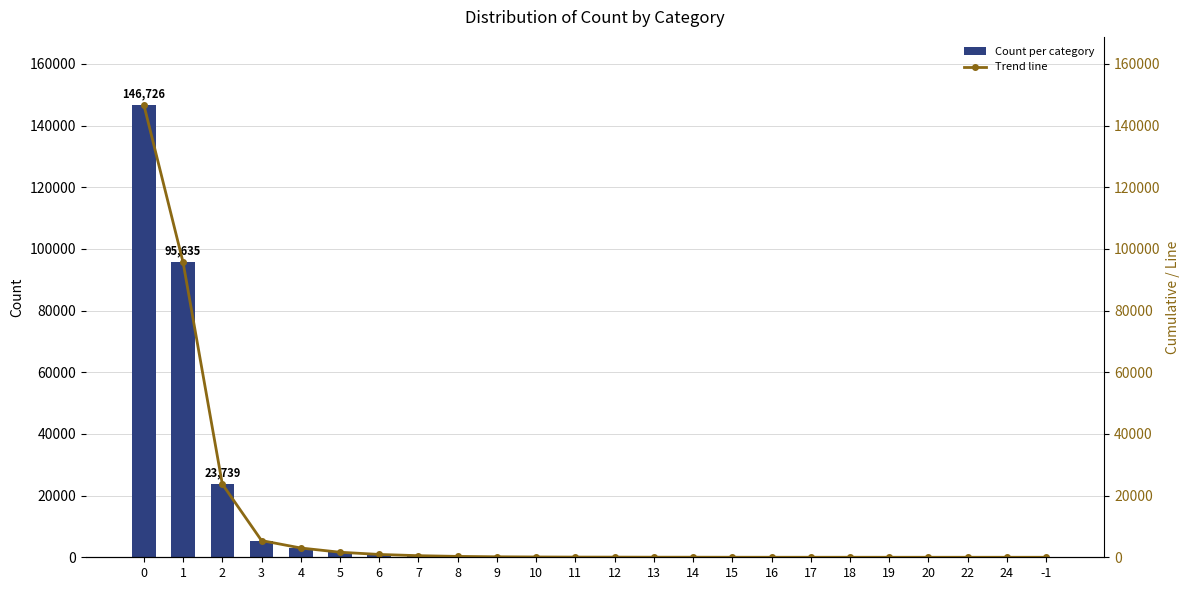

Between 19 and 9, which is larger?

9